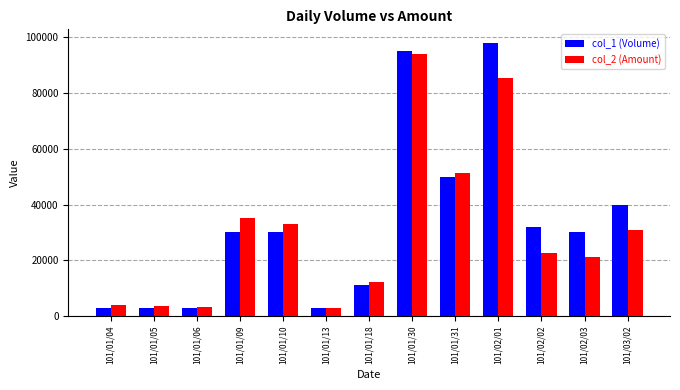

Are the bars grouped side by side (vs. stacked)?

Yes